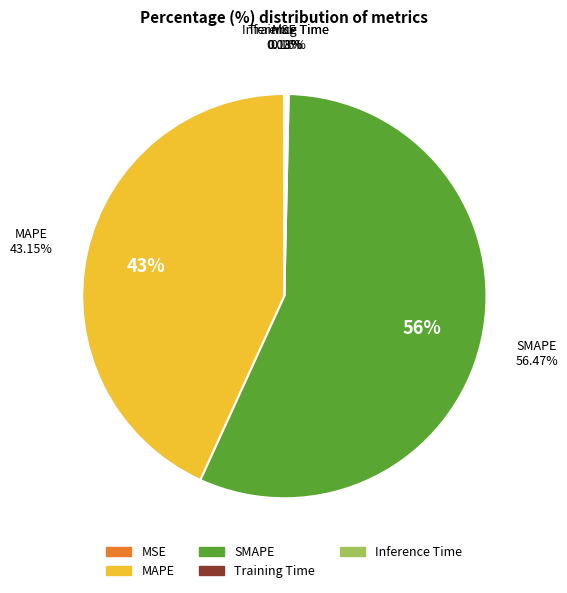

Do MAPE and SMAPE together represent more than half of the pie?

Yes